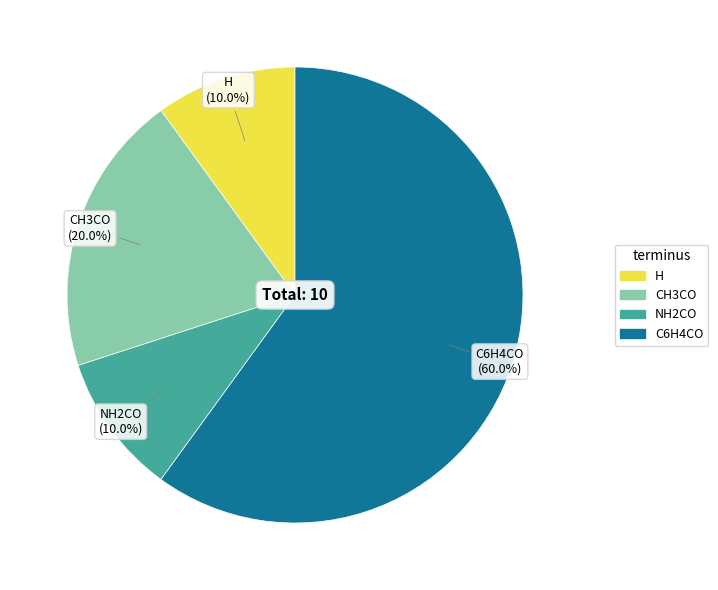

Is there any slice that represents more than half of the pie?

Yes